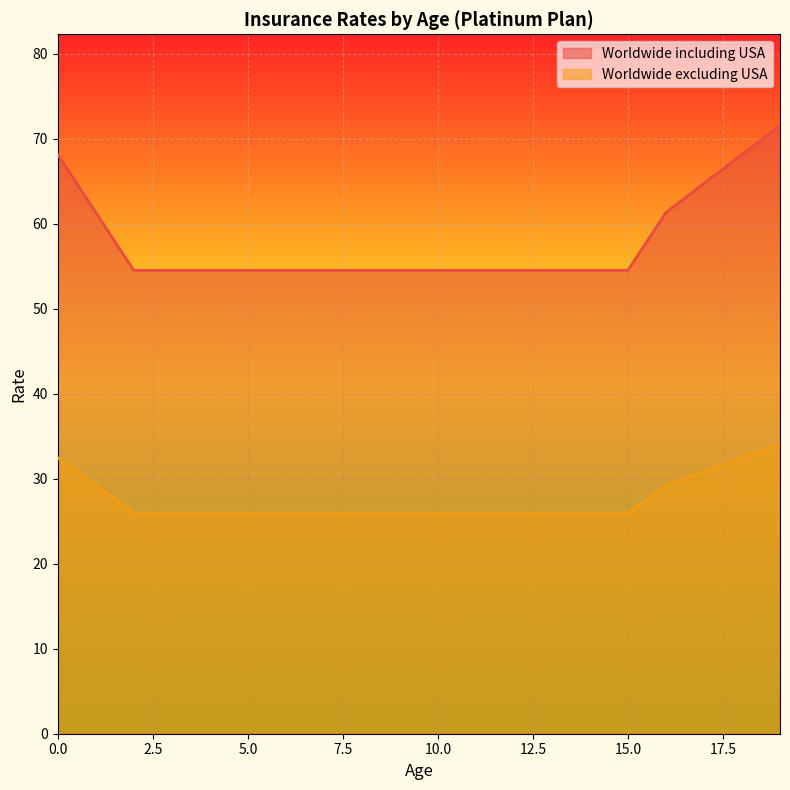

True or false: Worldwide excluding USA and Worldwide including USA intersect in this chart.

False